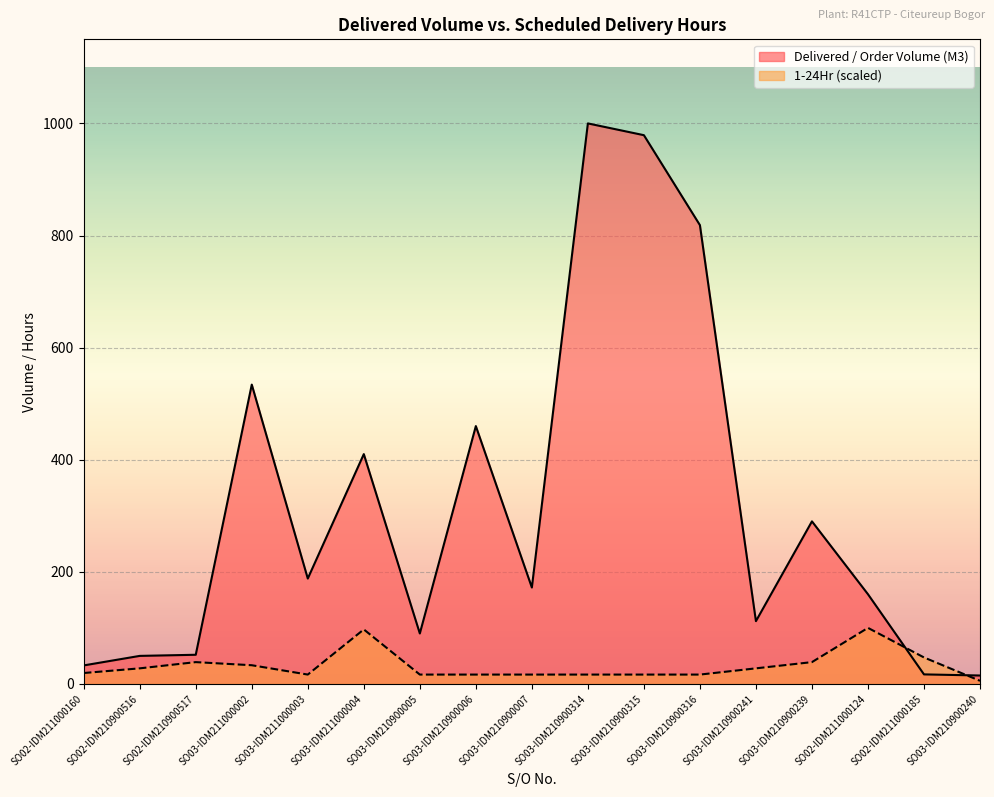

Is it true that 1-24Hr equals 47.2 at SO02-IDM211000185?

True